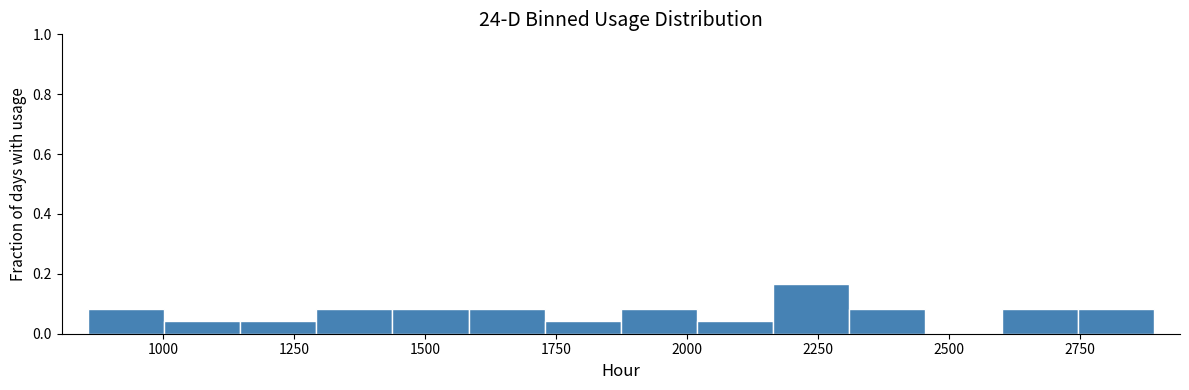

Around what value on the x-axis is the tallest bar? Give the approximate position of its centre, as read against the axis.

2250